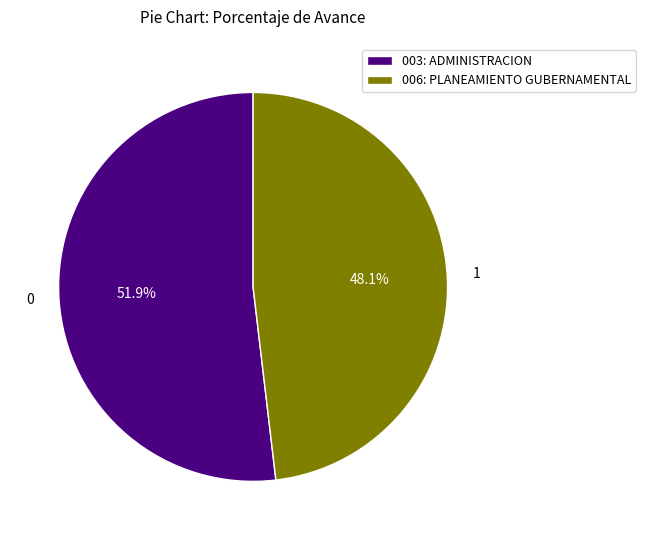

Approximately how many times larger is the value at 003: ADMINISTRACION compared to 006: PLANEAMIENTO GUBERNAMENTAL?

1.1